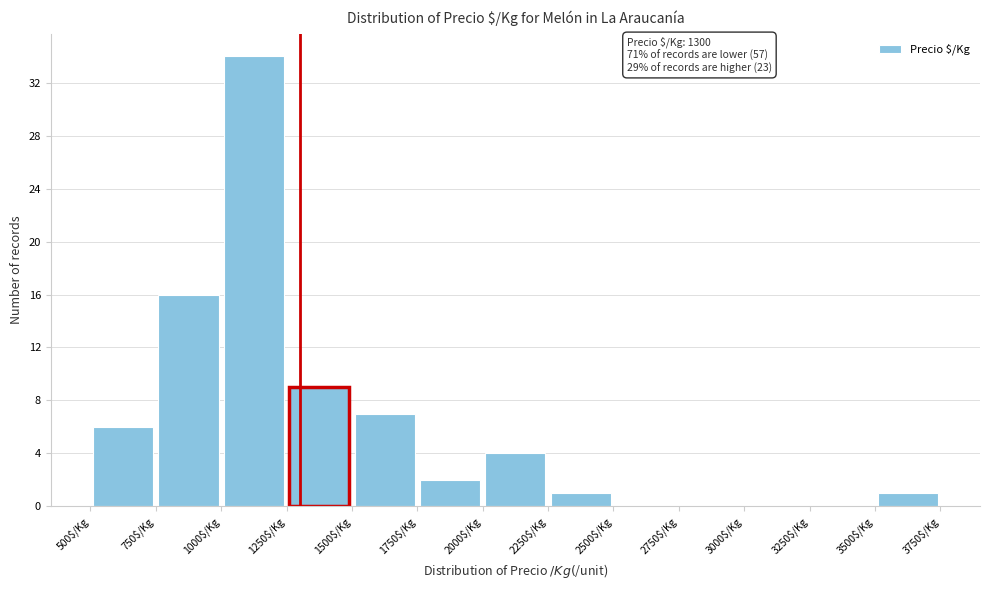

Which range on the x-axis has the tallest bar?

1000 to 1250